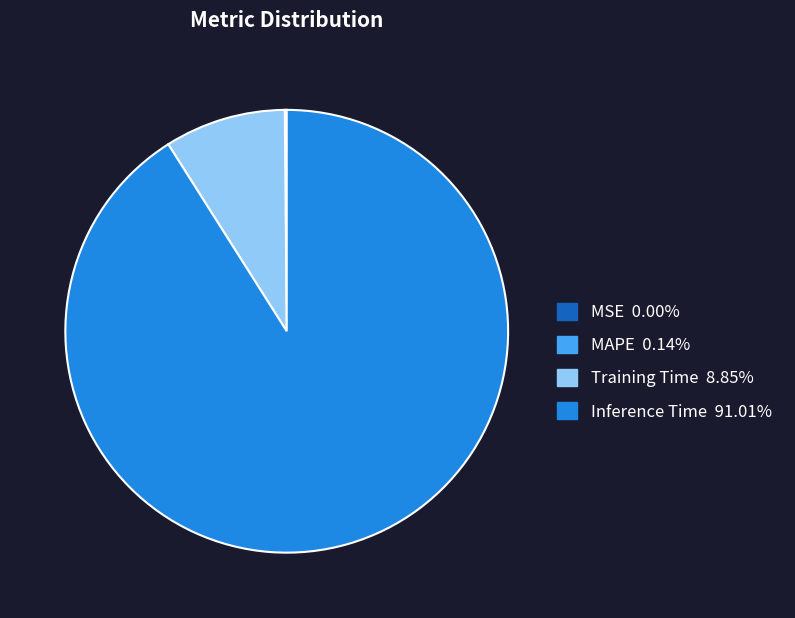

Does any single category account for the majority?

Yes